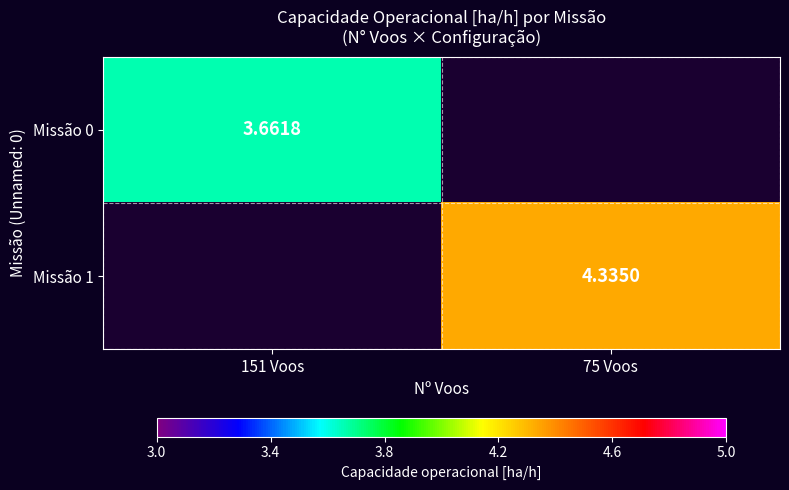

Is the value of Missão 1 at 75 Voos greater than the value of Missão 0 at 151 Voos?

Yes